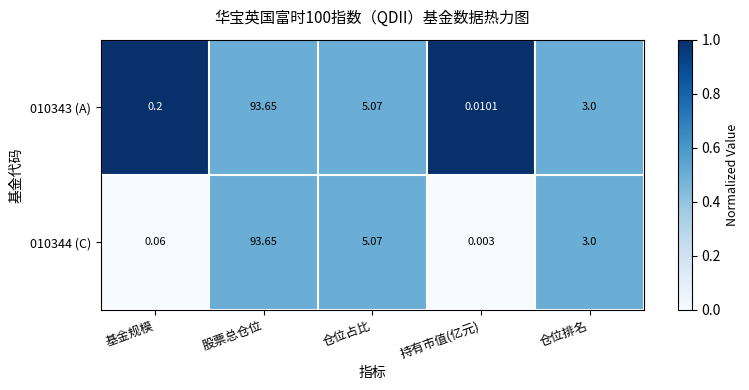

At which label does 010344 (C) first exceed 3?

股票总仓位